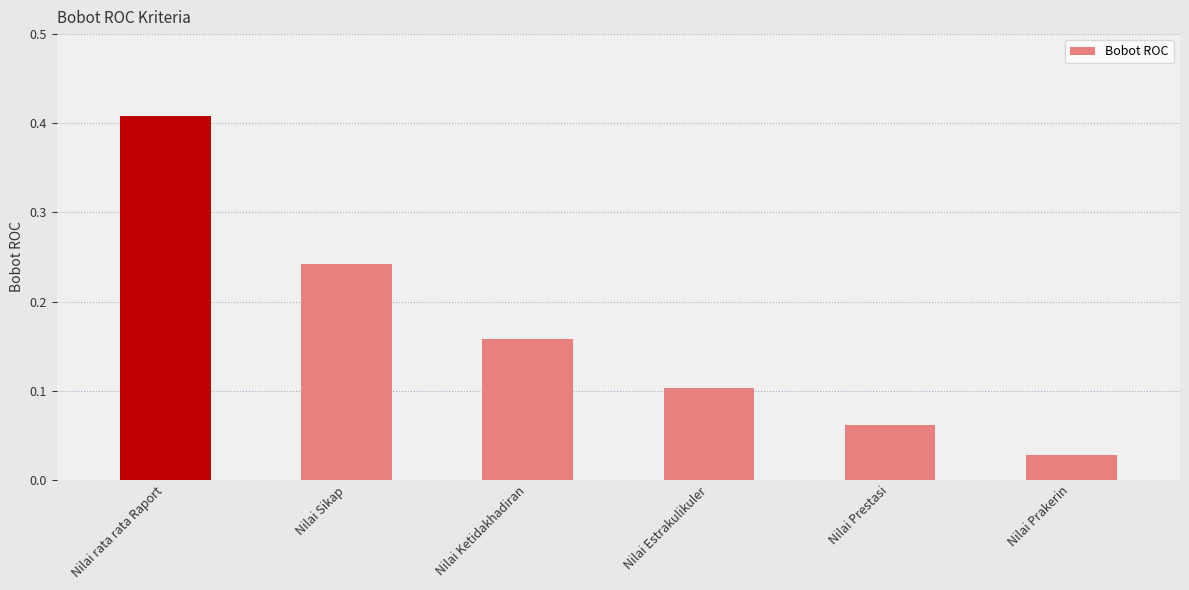

The chart shows a value of 0.1 at Nilai Sikap. True or false?

False